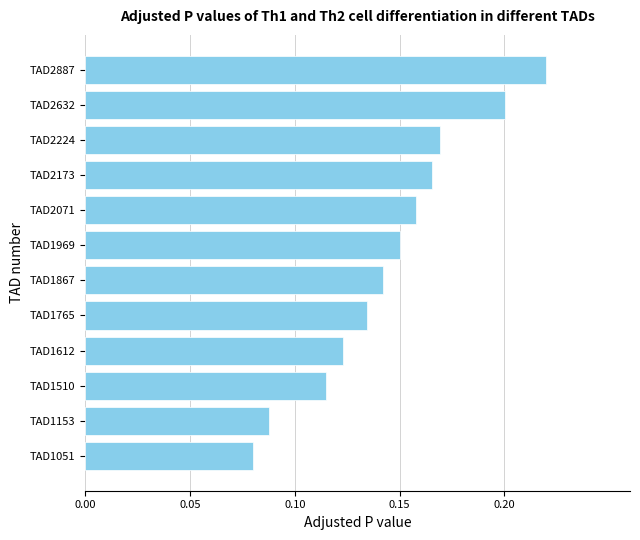

At which category does the chart reach its peak across all series?

TAD2887